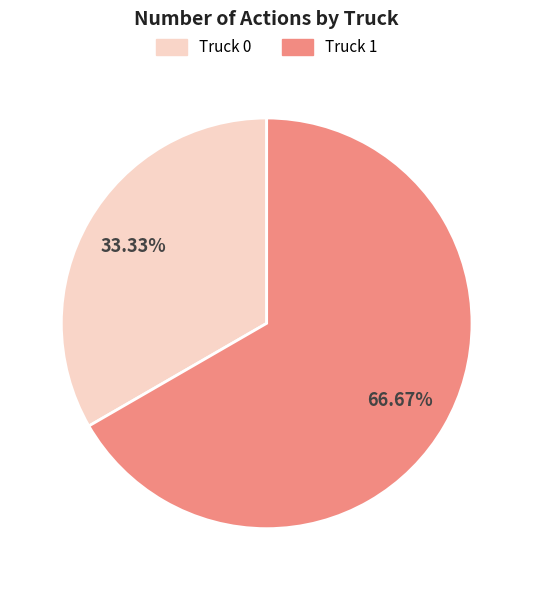

To the nearest percent, what is the average slice percentage?

50%